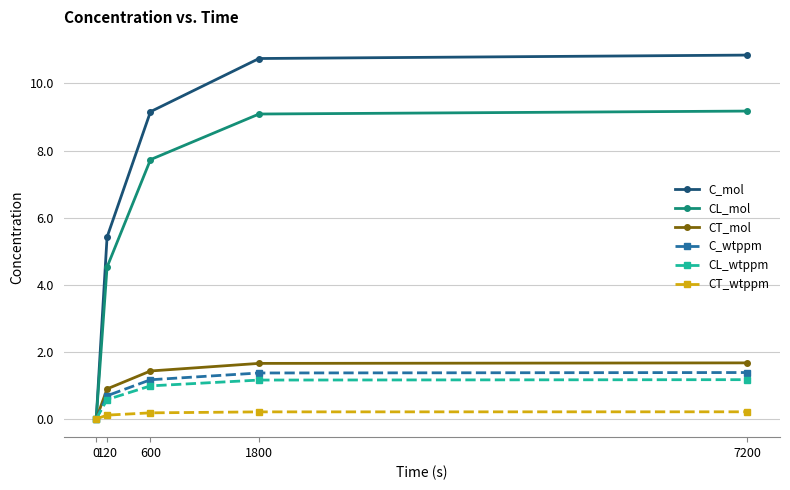

What is the value of the CL_wtppm point at the 5th from the left?

1.2